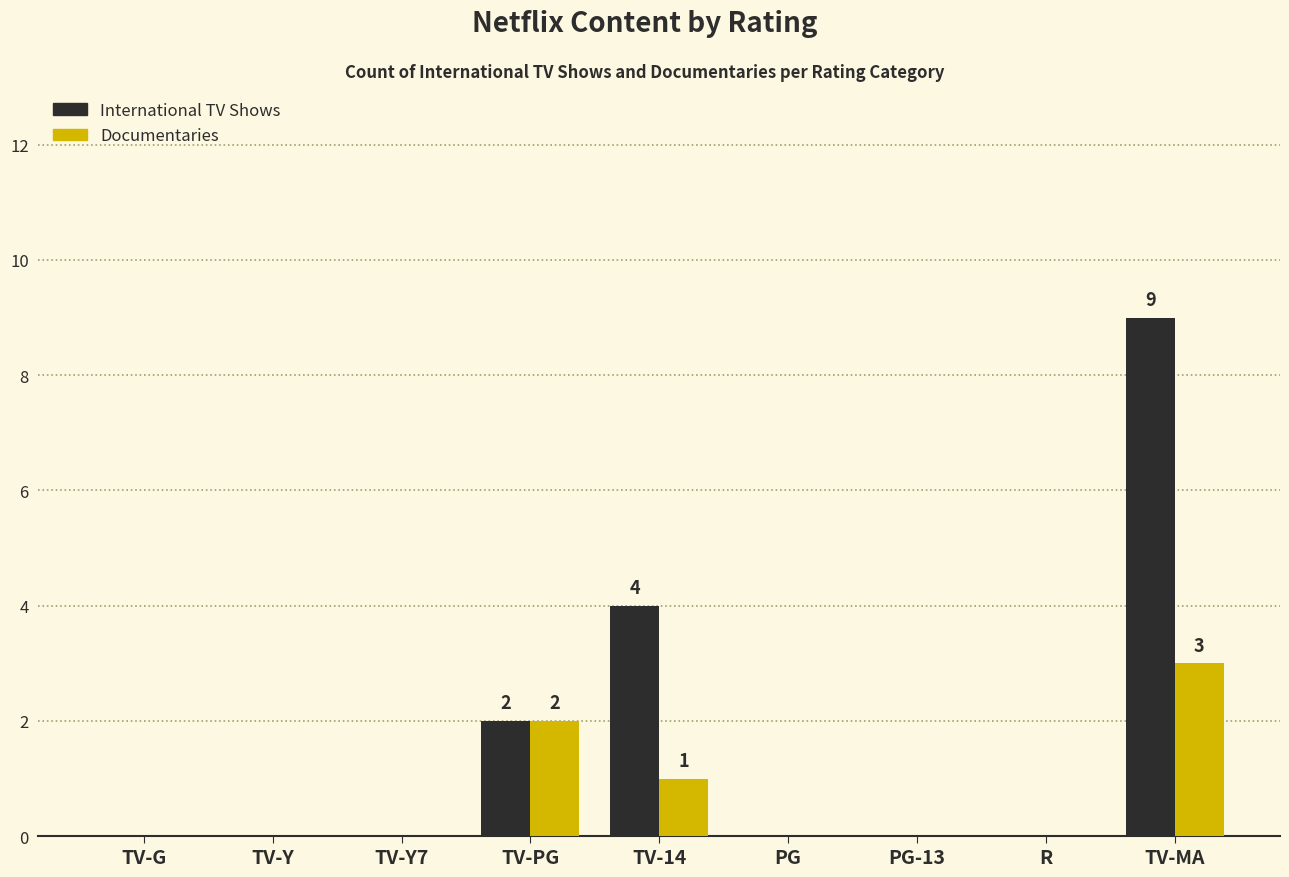

What is the maximum value shown in the chart?

9